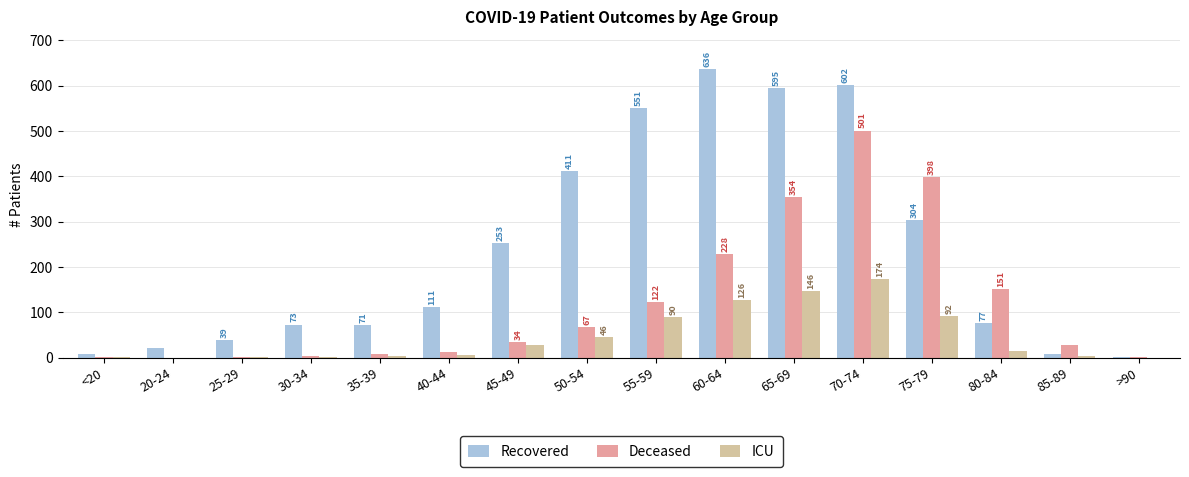

What is the average value of the ICU series?

46